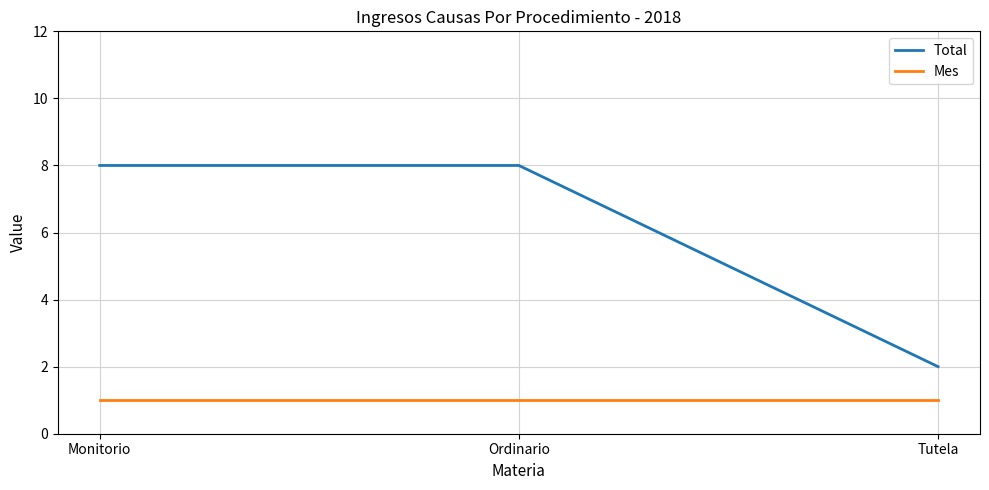

Is it true that Mes equals 1 at Monitorio?

True